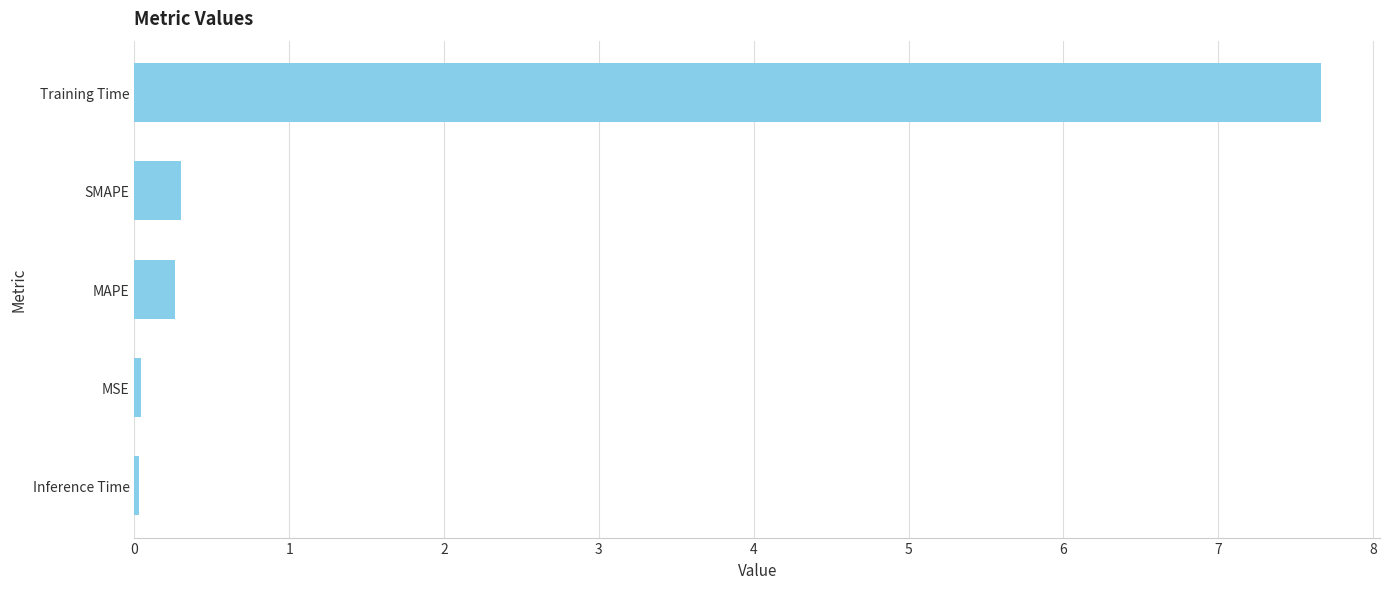

The chart shows a value of 0.3 at SMAPE. True or false?

True